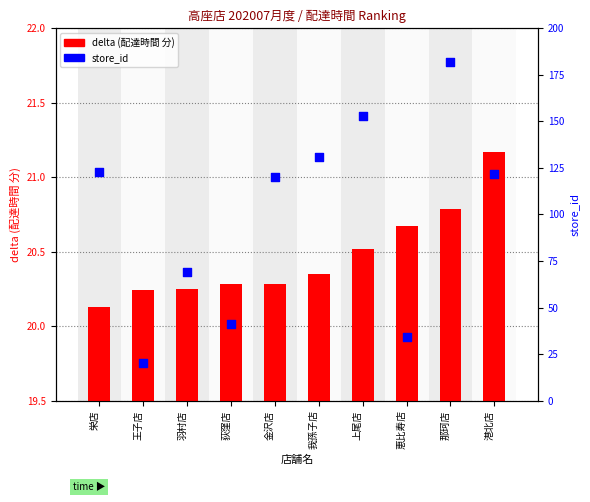

What are all the series names shown in the legend?

delta (配達時間), store_id